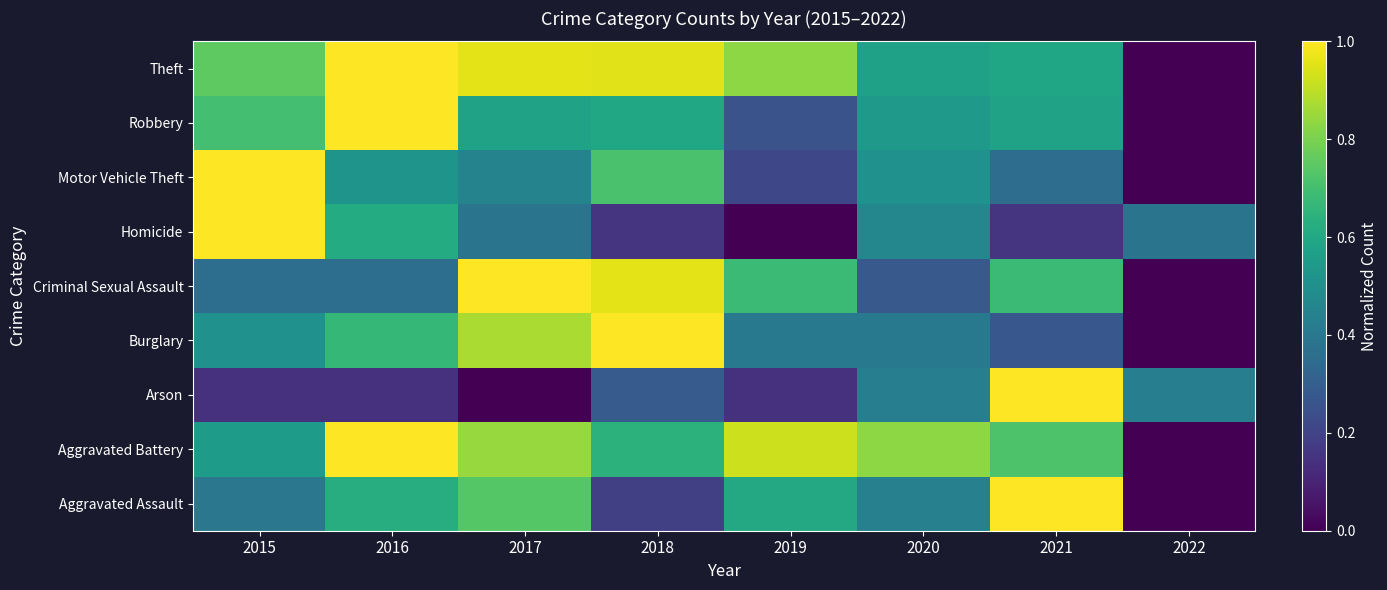

Reading left to right, extract all data points from this chart.

Aggravated Assault: 2015=0.4	2016=0.6	2017=0.7	2018=0.2	2019=0.6	2020=0.4	2021=1.0	2022=0.0
Aggravated Battery: 2015=0.5	2016=1.0	2017=0.8	2018=0.6	2019=0.9	2020=0.8	2021=0.7	2022=0.0
Arson: 2015=0.1	2016=0.1	2017=0.0	2018=0.3	2019=0.1	2020=0.4	2021=1.0	2022=0.4
Burglary: 2015=0.5	2016=0.7	2017=0.9	2018=1.0	2019=0.4	2020=0.4	2021=0.3	2022=0.0
Criminal Sexual Assault: 2015=0.4	2016=0.4	2017=1.0	2018=1.0	2019=0.7	2020=0.3	2021=0.7	2022=0.0
Homicide: 2015=1.0	2016=0.6	2017=0.4	2018=0.2	2019=0.0	2020=0.5	2021=0.2	2022=0.4
Motor Vehicle Theft: 2015=1.0	2016=0.5	2017=0.4	2018=0.7	2019=0.2	2020=0.5	2021=0.4	2022=0.0
Robbery: 2015=0.7	2016=1.0	2017=0.6	2018=0.6	2019=0.3	2020=0.5	2021=0.6	2022=0.0
Theft: 2015=0.8	2016=1.0	2017=1.0	2018=1.0	2019=0.8	2020=0.6	2021=0.6	2022=0.0